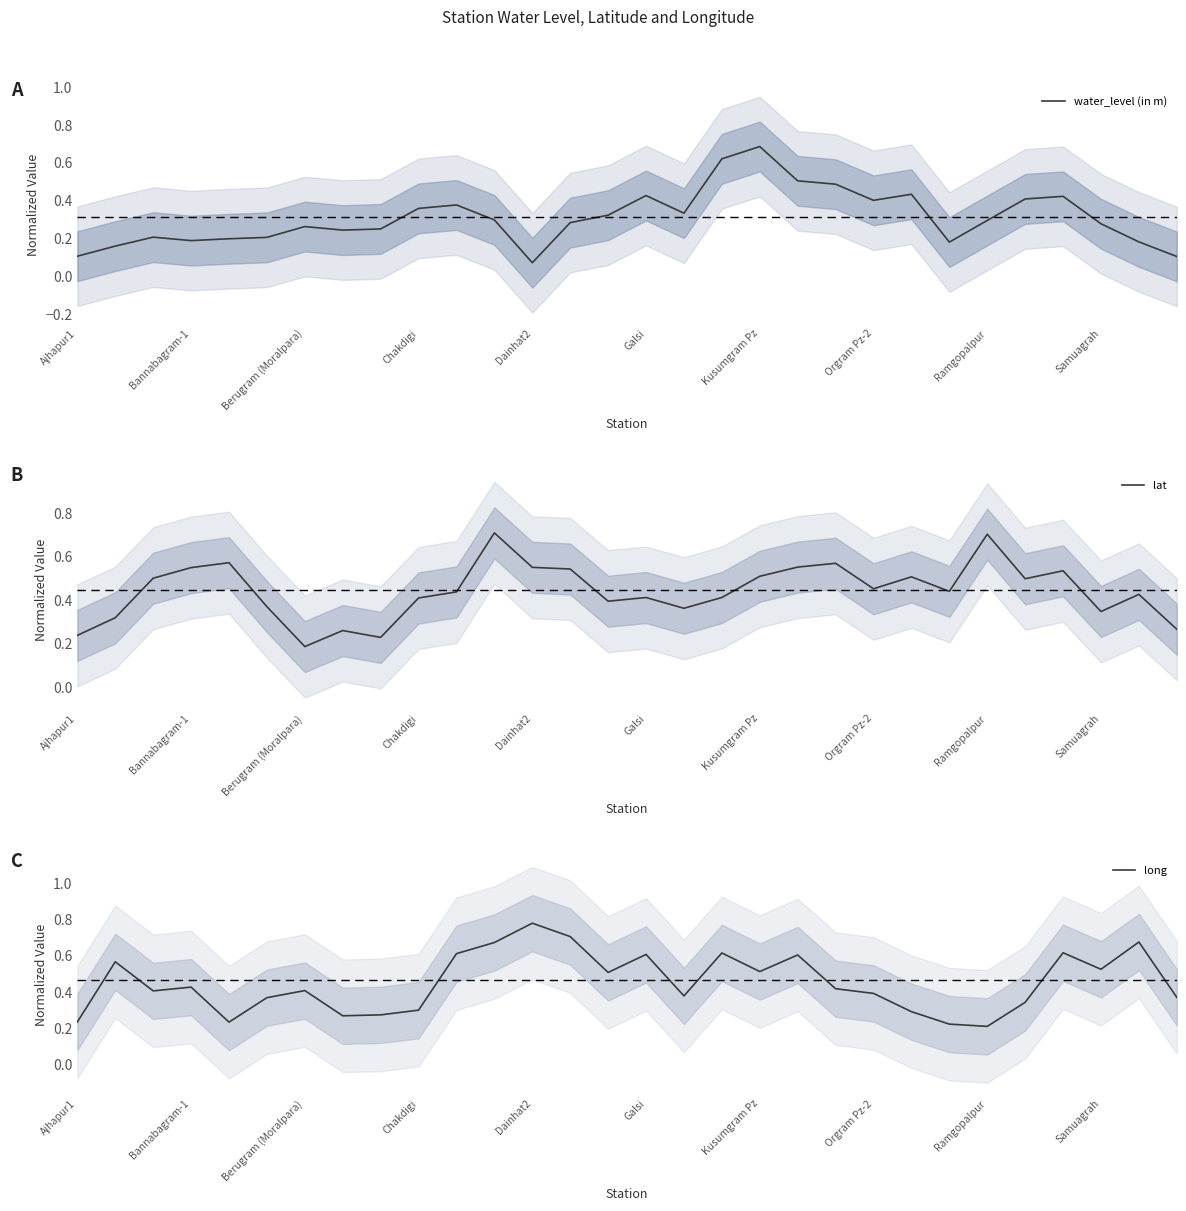

The value of water_level (in m) at Dainhat2 is 0.0. True or false?

False